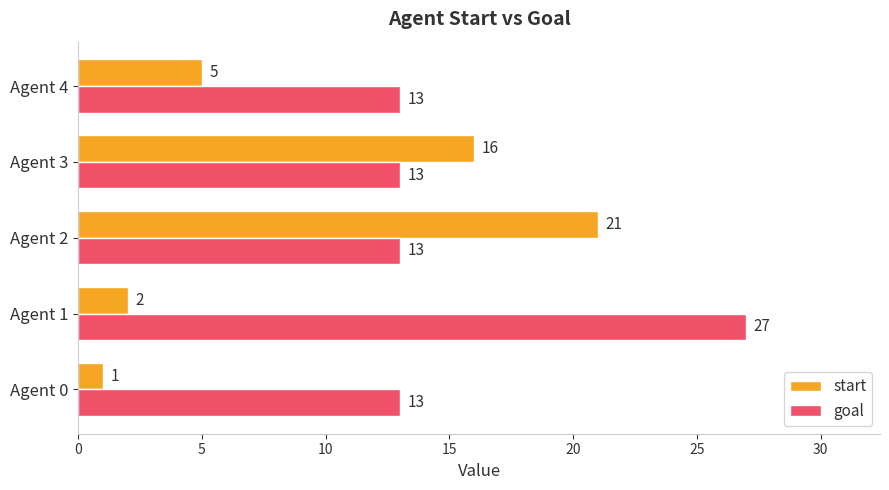

What are all the series names shown in the legend?

start, goal